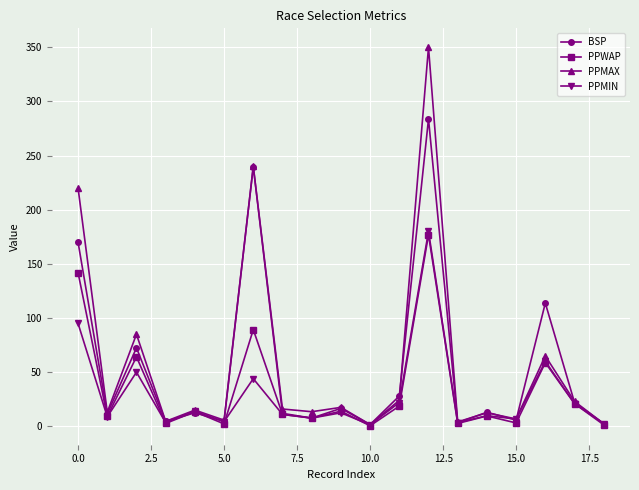

What is the average value of the PPWAP series?

34.1